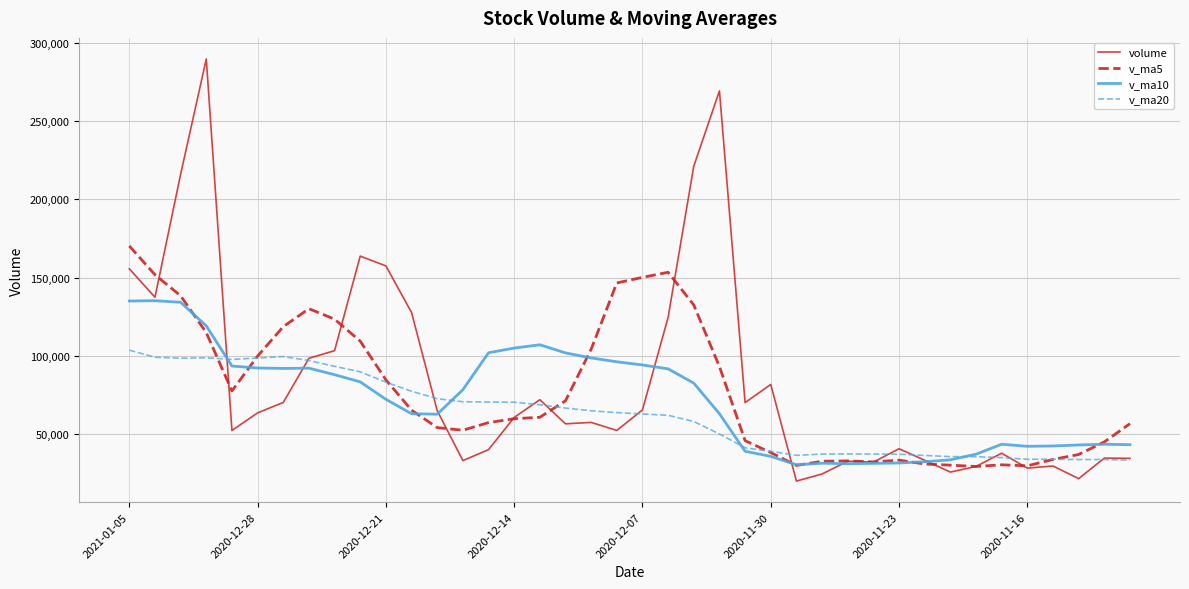

Rank the series by their maximum value, from lowest to highest.

v_ma20, v_ma10, v_ma5, volume